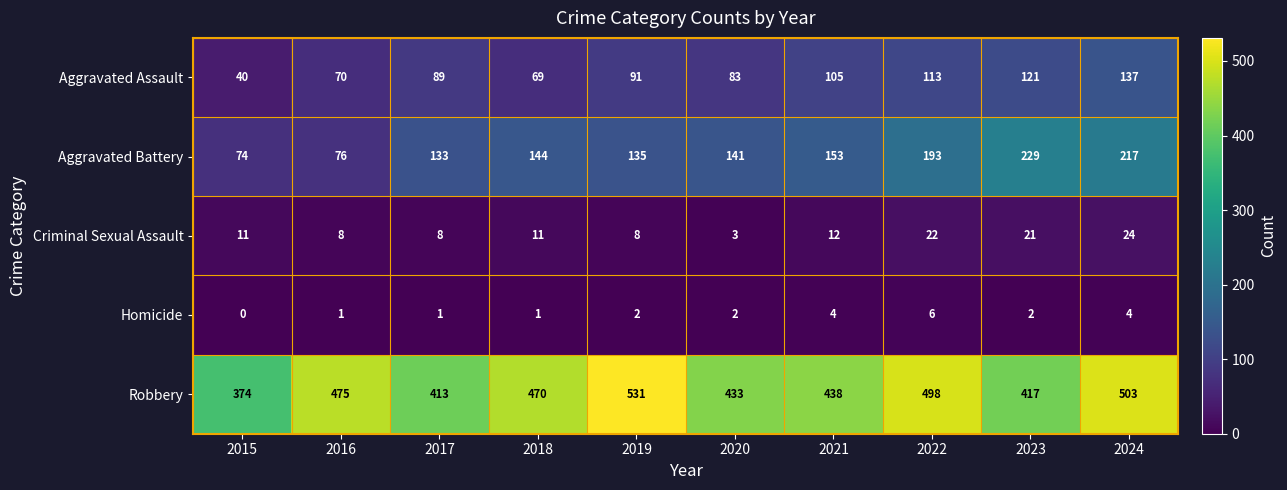

Rank the series at 2022 from highest to lowest value.

Robbery, Aggravated Battery, Aggravated Assault, Criminal Sexual Assault, Homicide